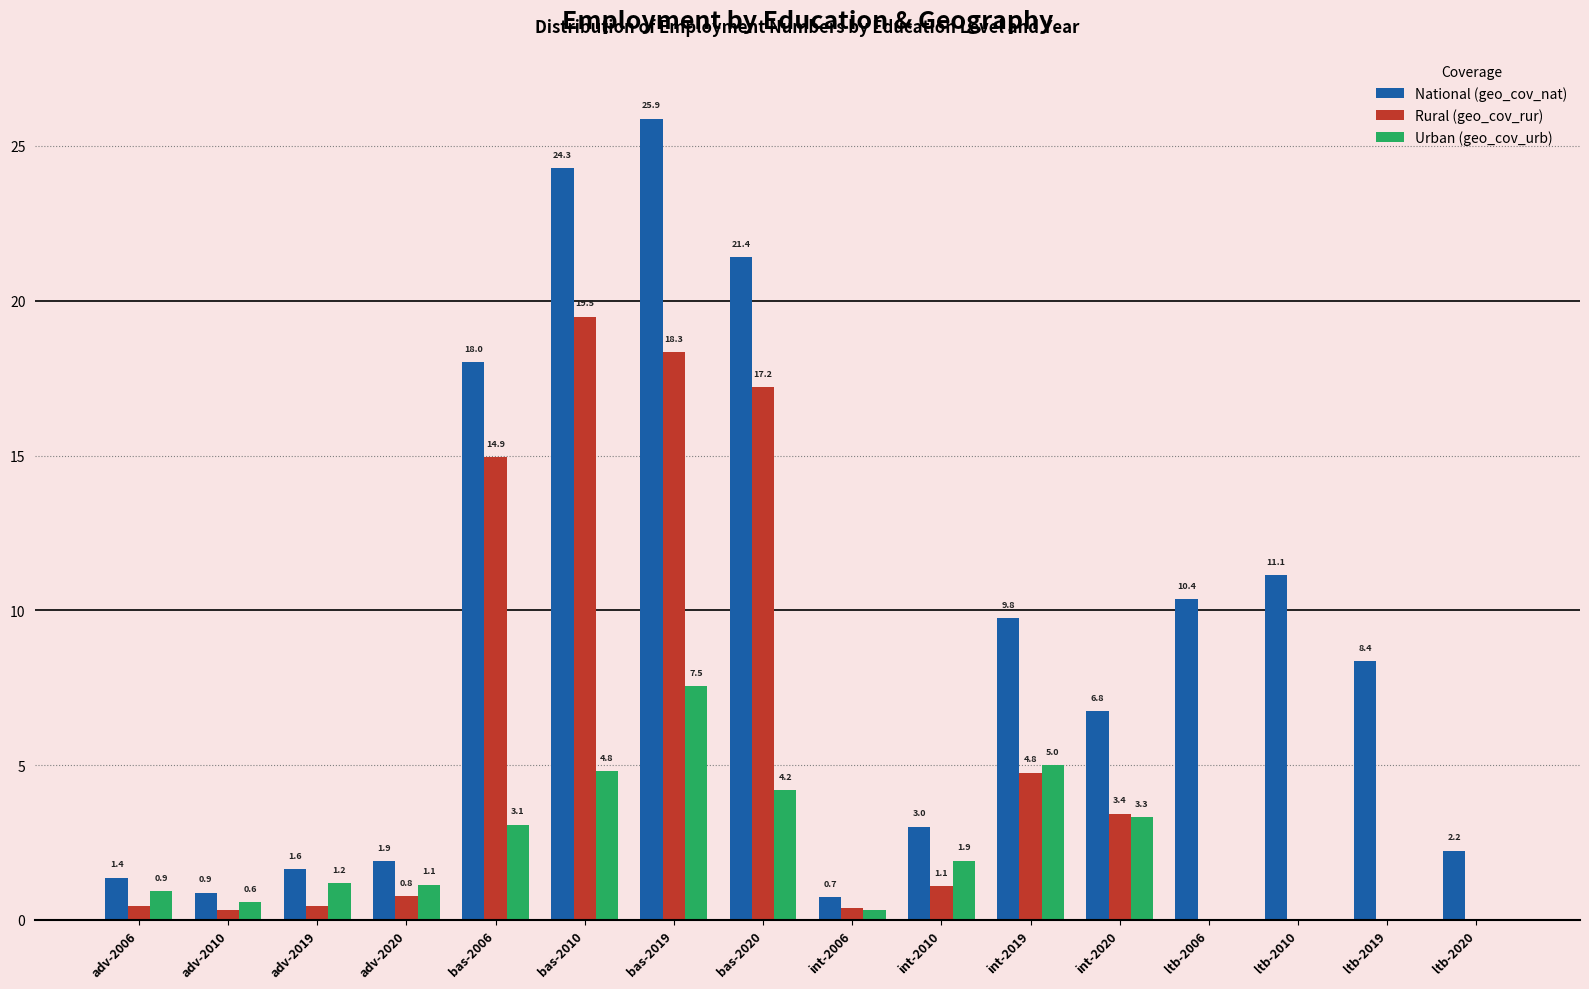

Which label corresponds to the largest value in the chart?

bas-2019